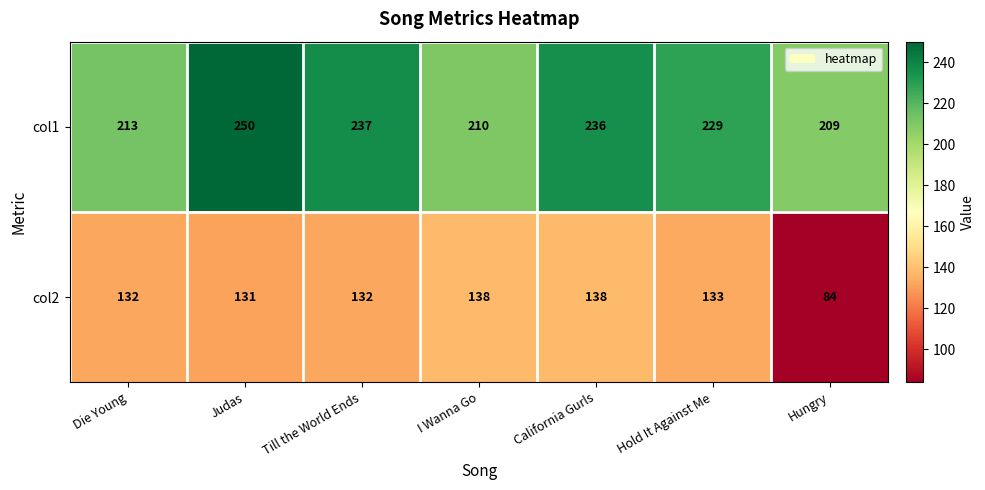

At which category is the sum across all series the highest?

Judas